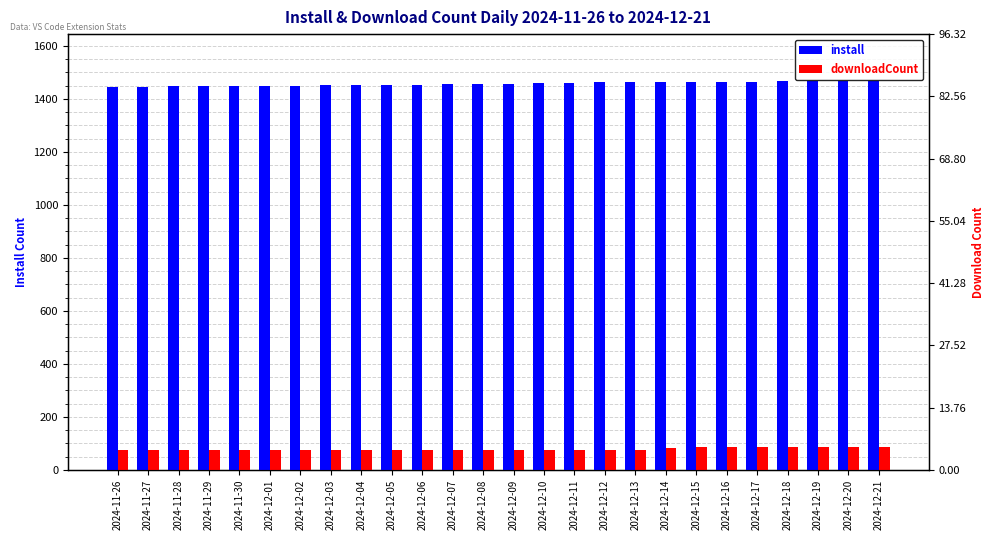

What is the spread (max minus min) of values at 2024-11-28?

1374